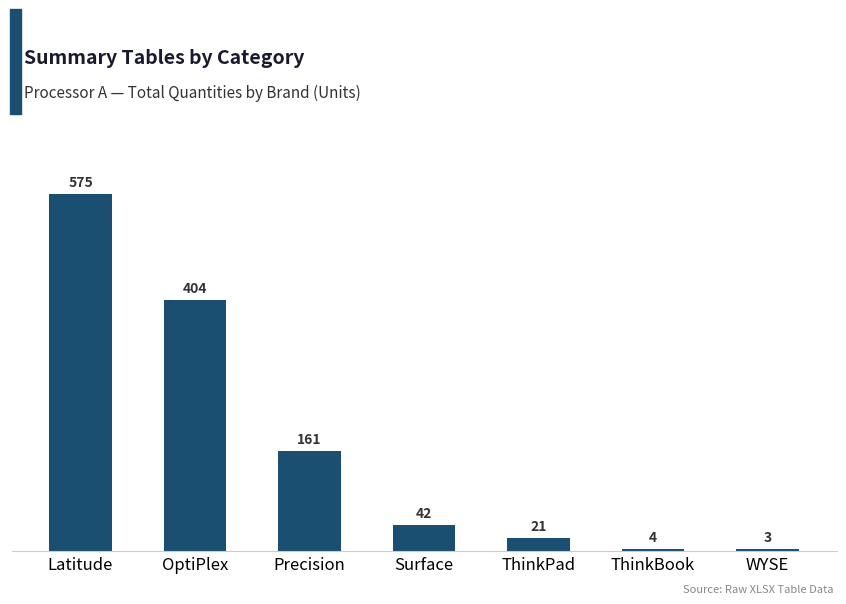

What is the minimum value shown in the chart?

3